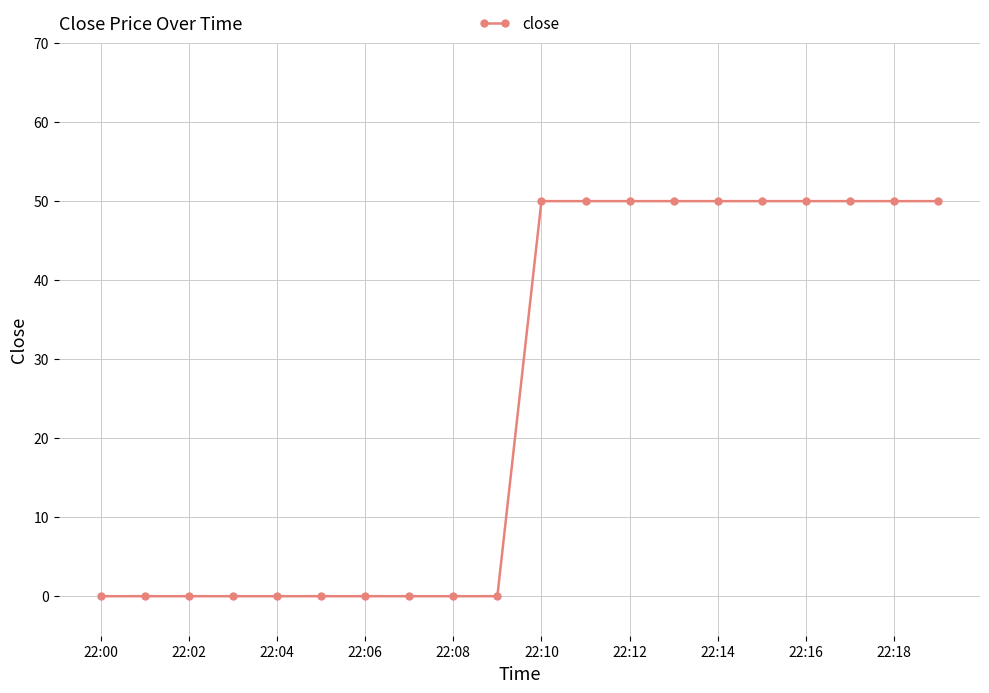

What is the difference between the maximum and second lowest values?

50